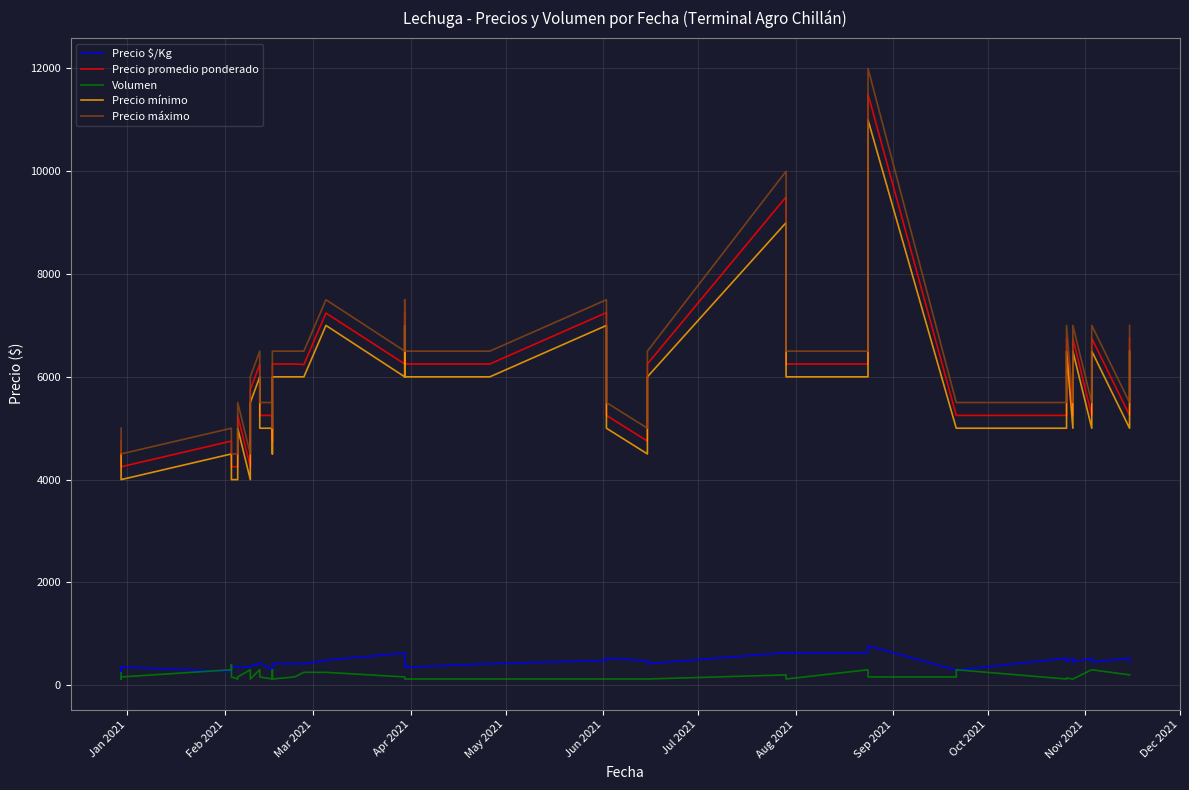

What is the minimum value for Precio promedio ponderado?

4250